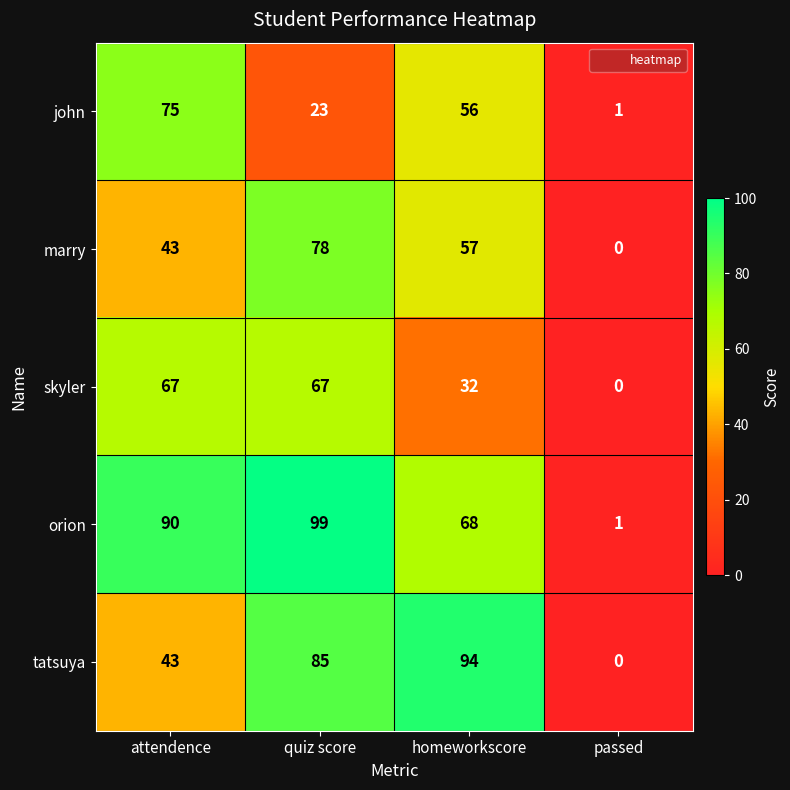

The john series shows 17 at attendence. True or false?

False